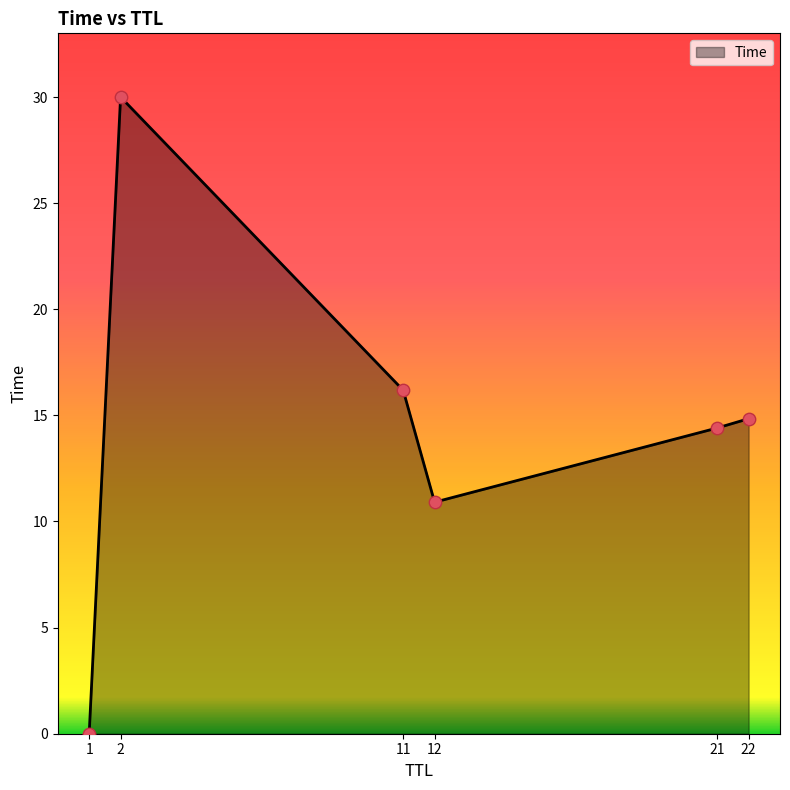

What is the ratio of the value at 22 to the value at 11?

0.9